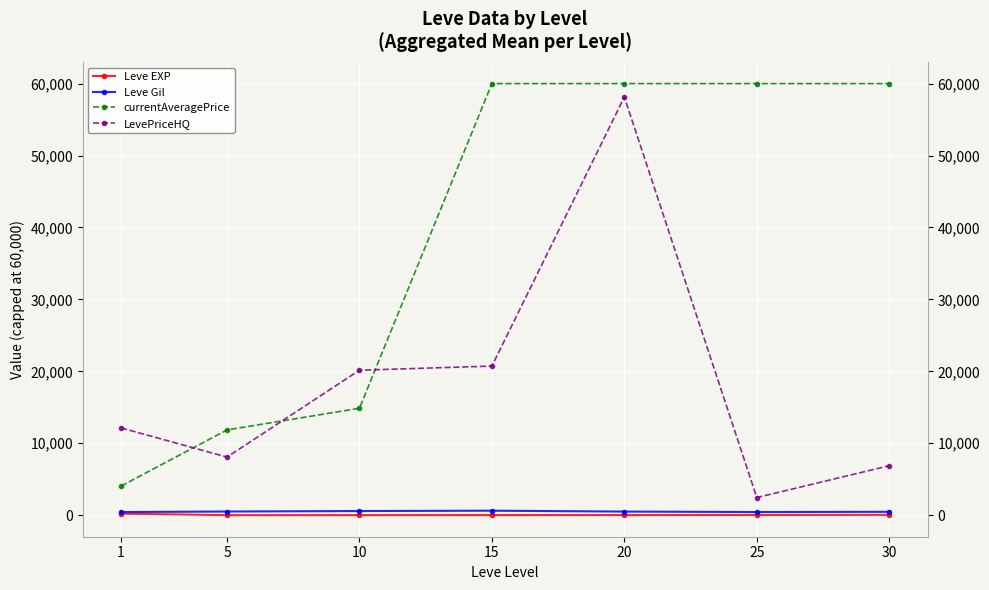

Reading right to left, extract all data points from this chart.

Leve EXP: 47.0	29.7	15.0	15.7	7.5	3.7	210.7
Leve Gil: 467.5	438.3	500.0	623.3	575.0	508.3	435.3
currentAveragePrice: 60000.0	60000.0	60000.0	60000.0	14863.7	11850.3	4046.2
LevePriceHQ: 6875.0	2448.7	58133.7	20728.3	20152.0	8074.3	12131.2